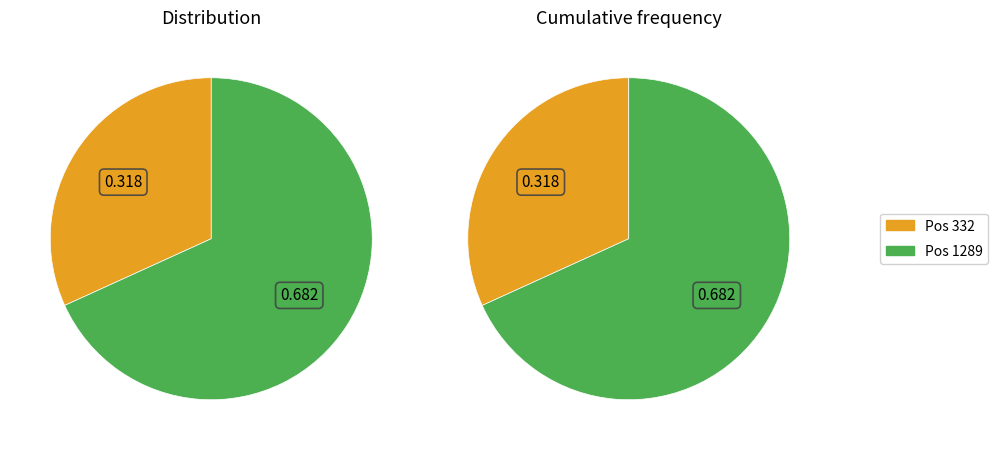

What is the smallest slice in the pie chart?

332